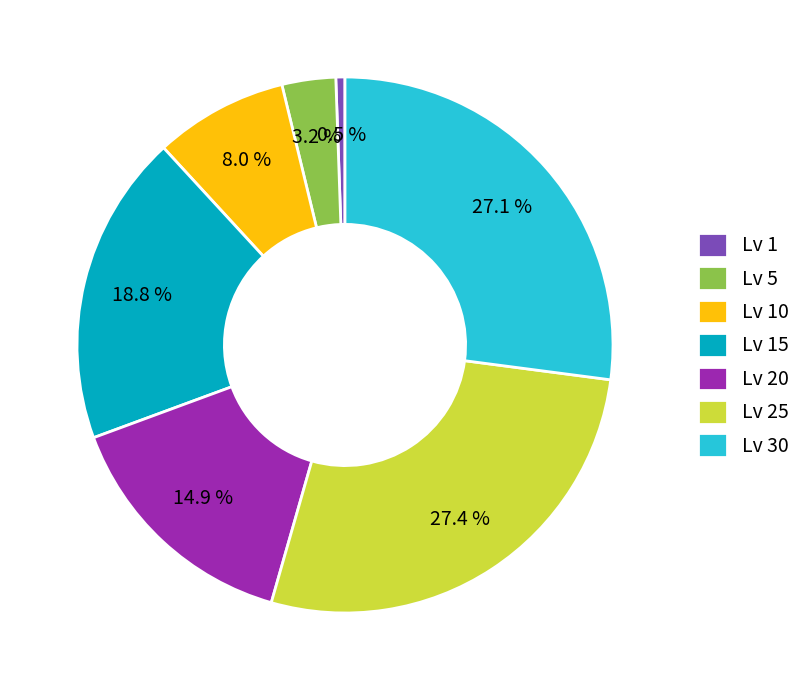

Which has a higher value, Lv 15 or Lv 25?

Lv 25